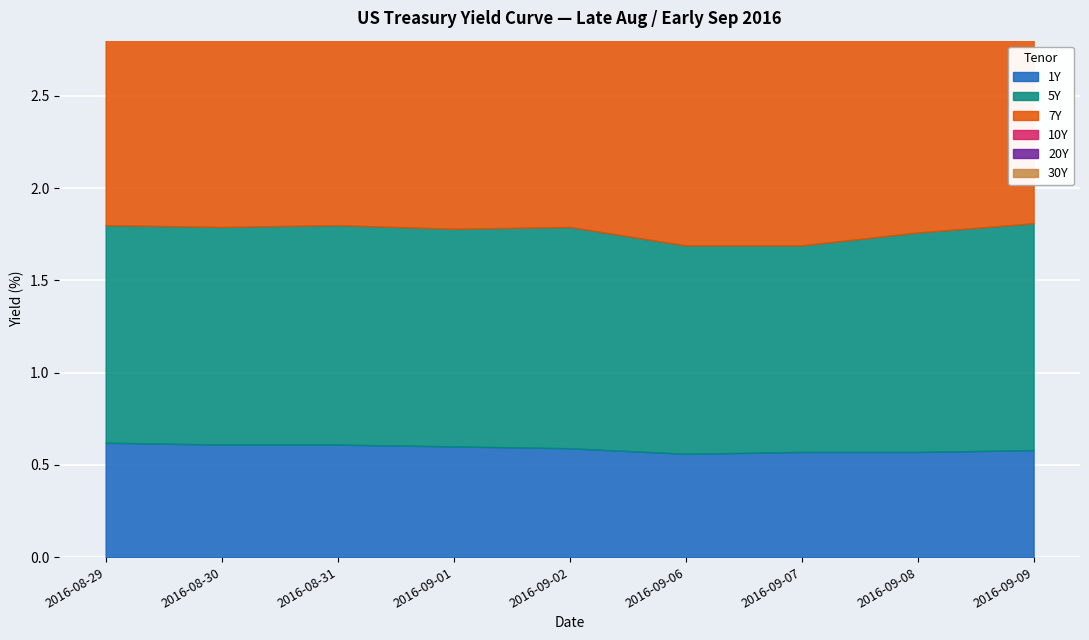

Rank the series by their maximum value, from highest to lowest.

30Y, 20Y, 10Y, 7Y, 5Y, 1Y